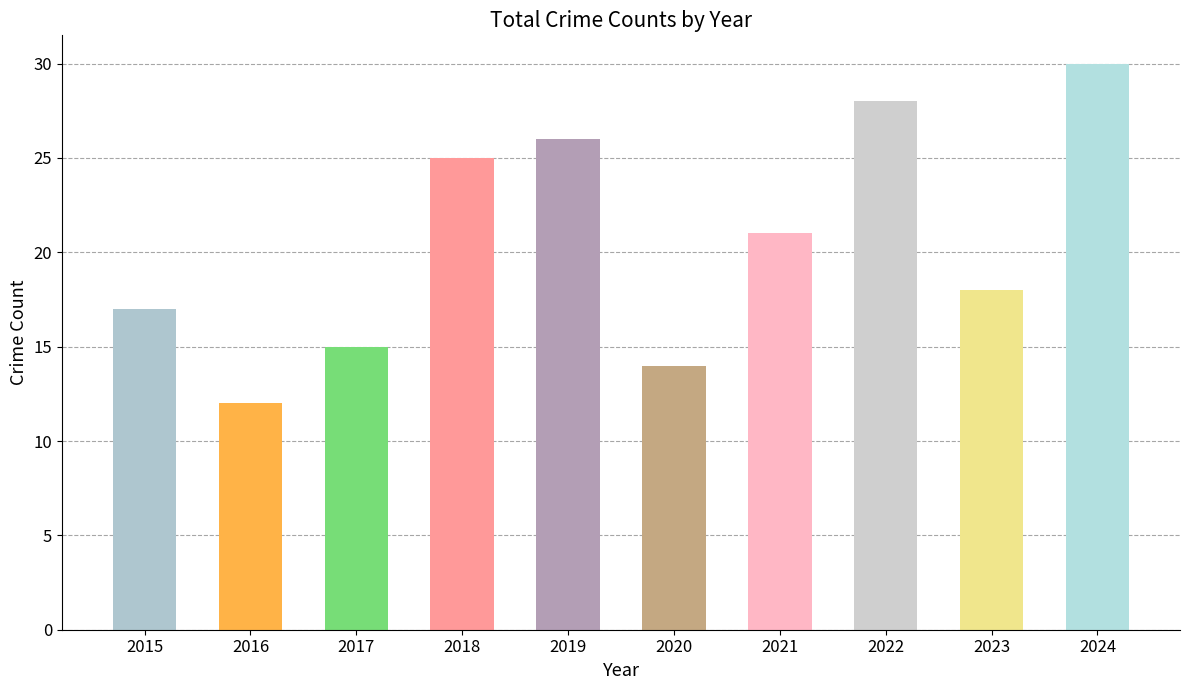

How many data points are less than 21?

5